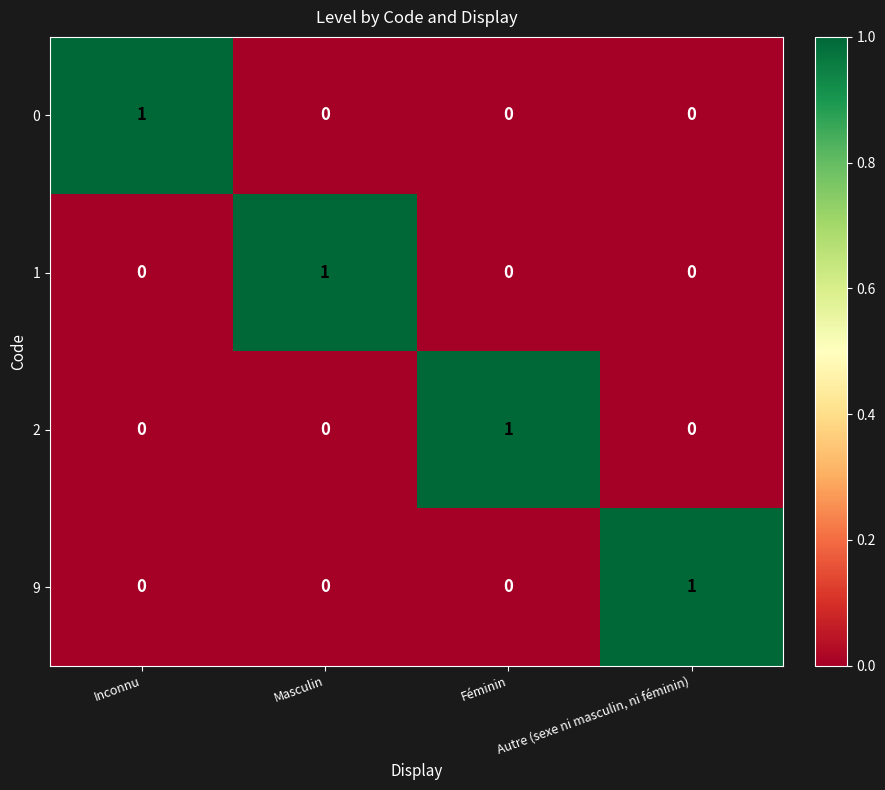

At how many categories does at least one series exceed 0?

4